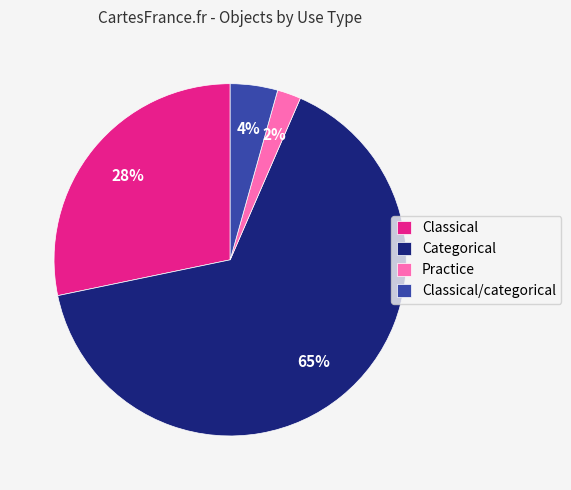

To the nearest percent, what portion does Classical represent?

28%